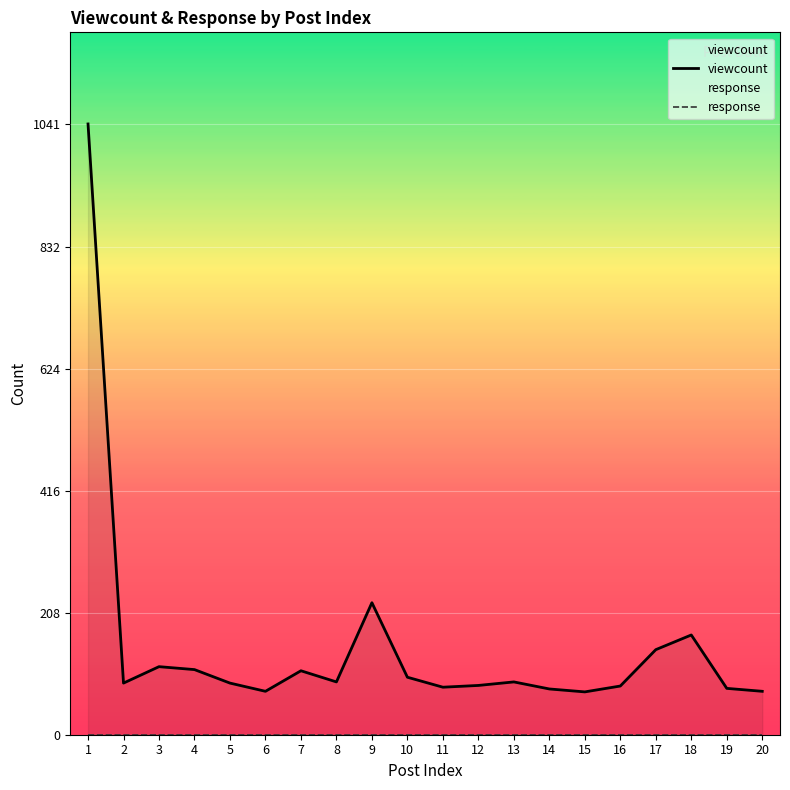

What is the difference between the highest and lowest values at 18?

170